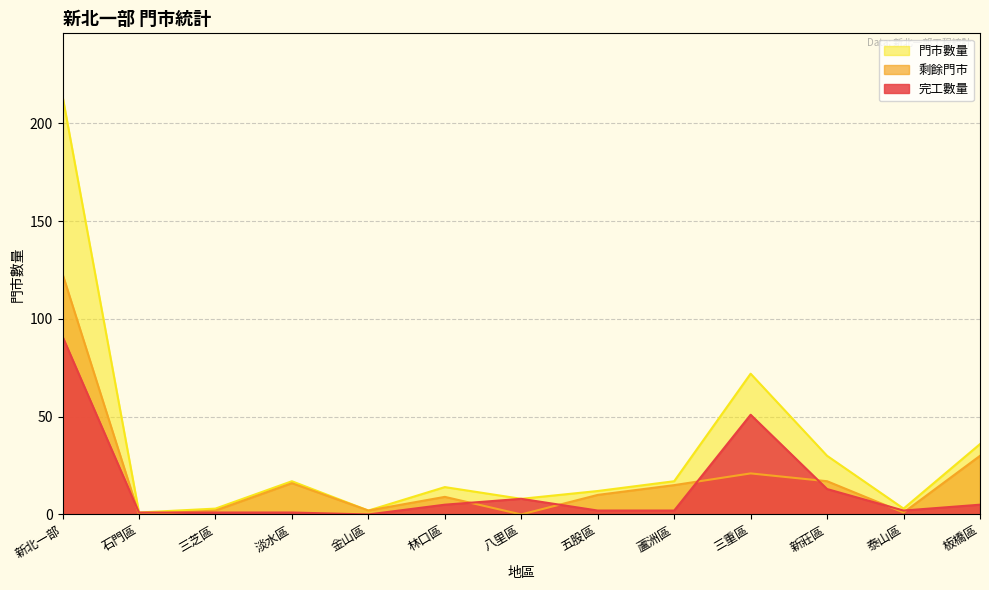

What is the sum of all 完工數量 values?

182